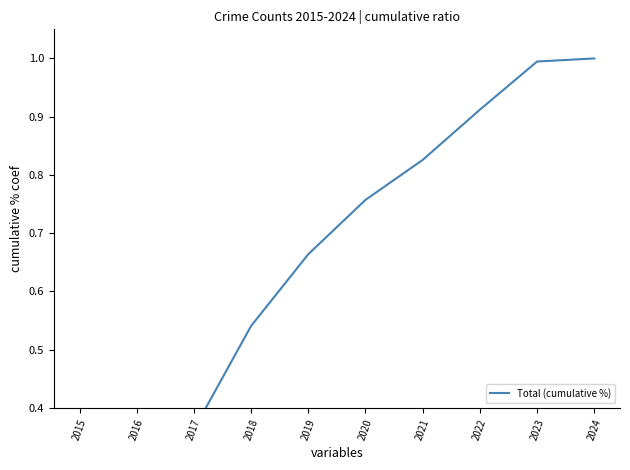

Reading left to right, list all the values displayed in this chart.

0.1	0.2	0.4	0.5	0.7	0.8	0.8	0.9	1.0	1.0